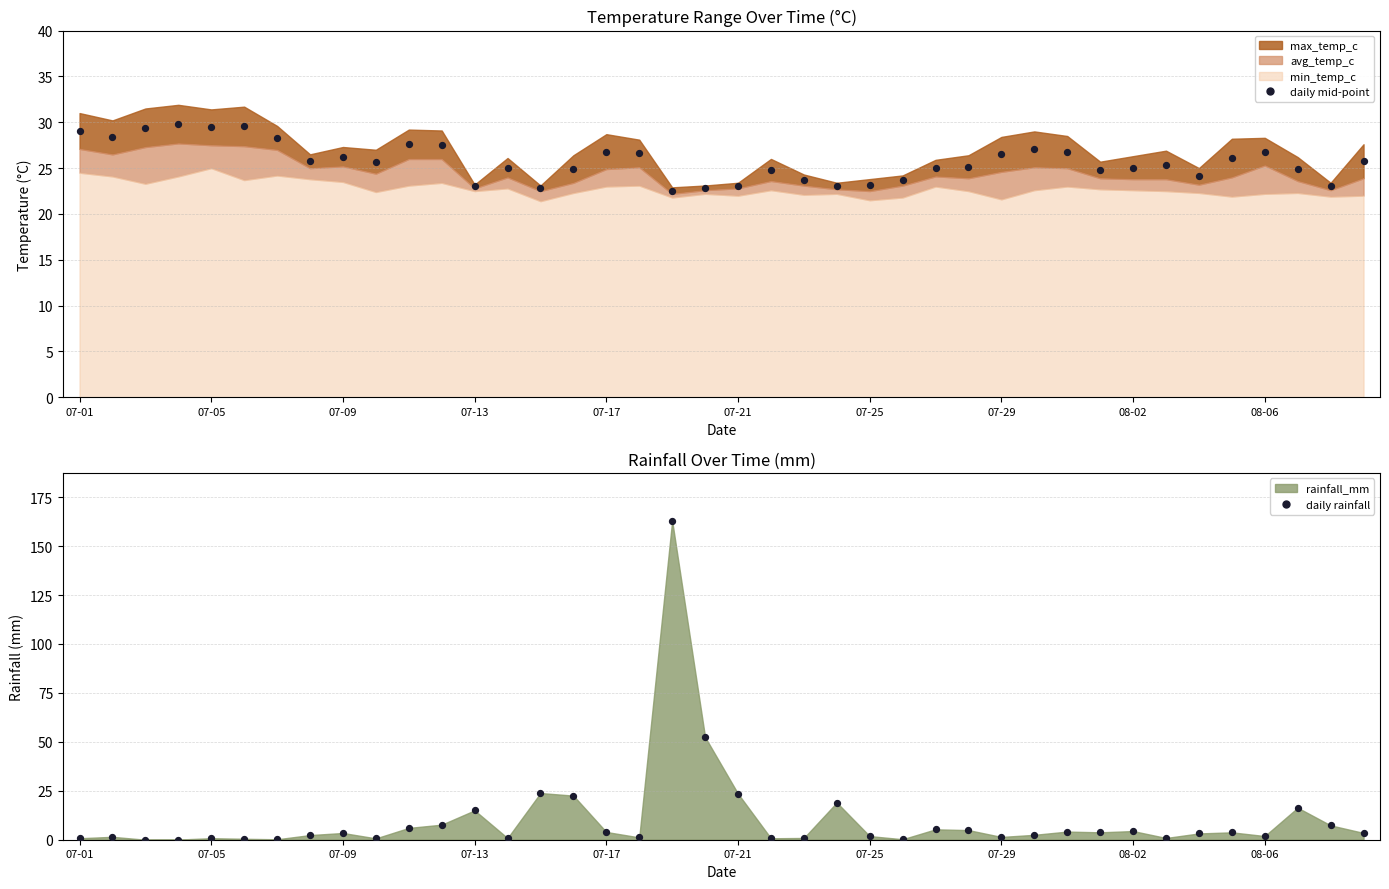

Which series reaches the maximum Y coordinate?

daily rainfall